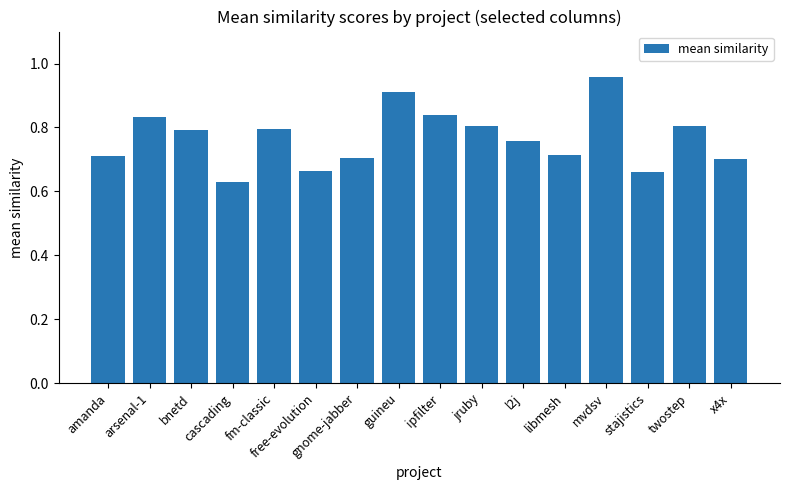

Is it true that the value at l2j is 0.8?

True